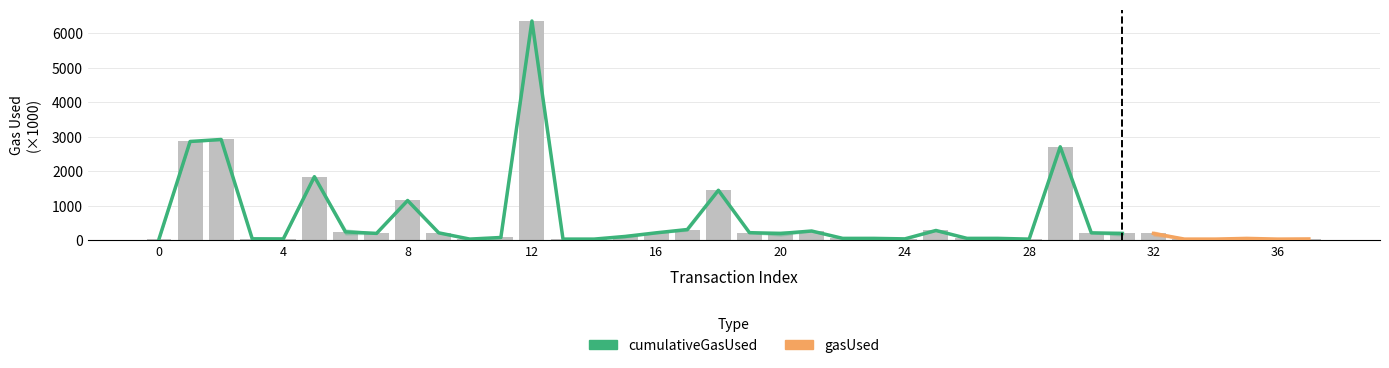

What is the difference between the maximum and second lowest values?

6321.3